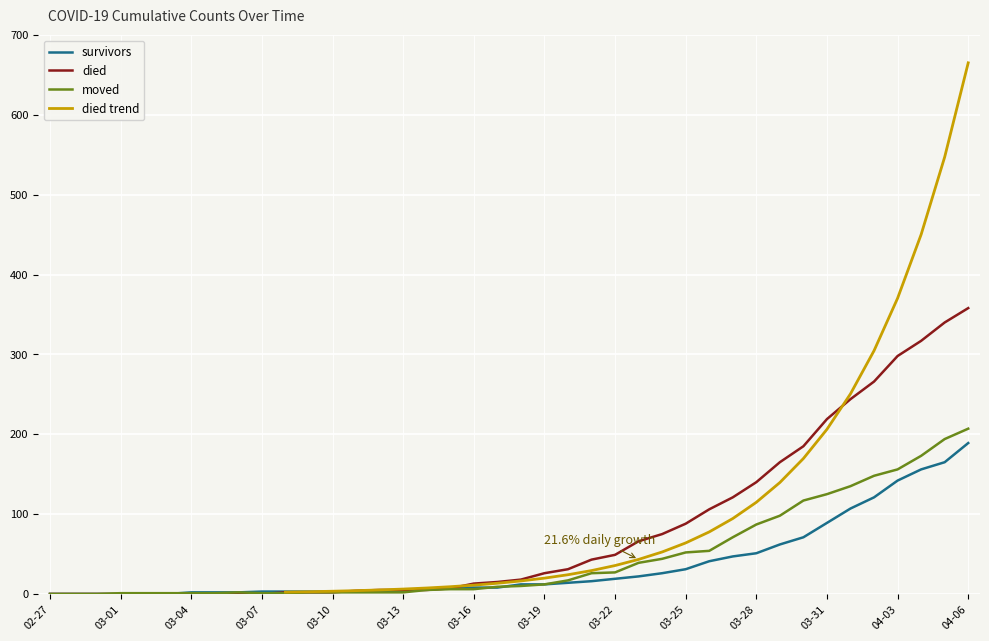

How many intersections are there between moved and survivors?

3